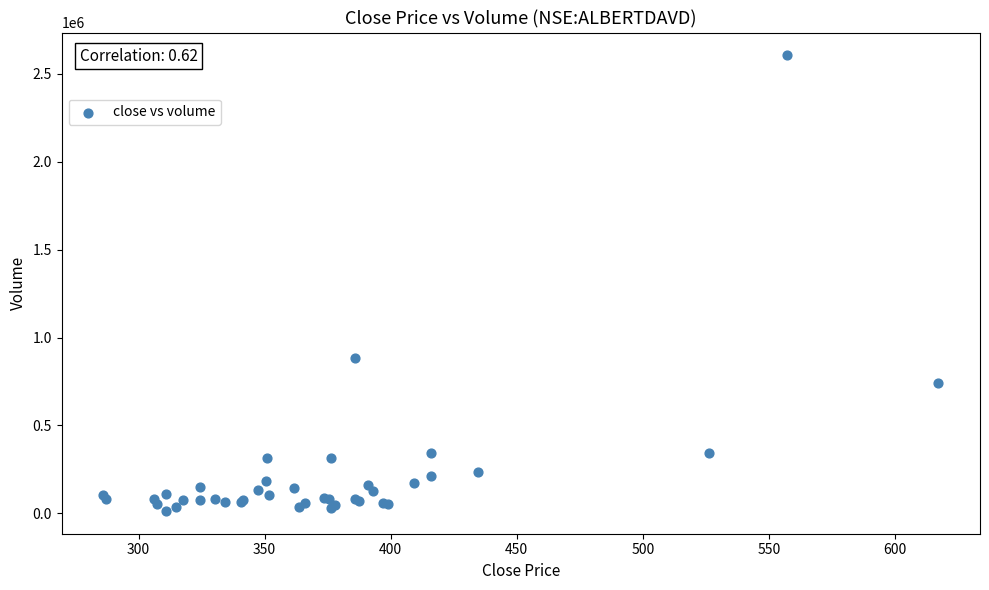

What Y value in the scatter plot is closest to 1309784?

885525